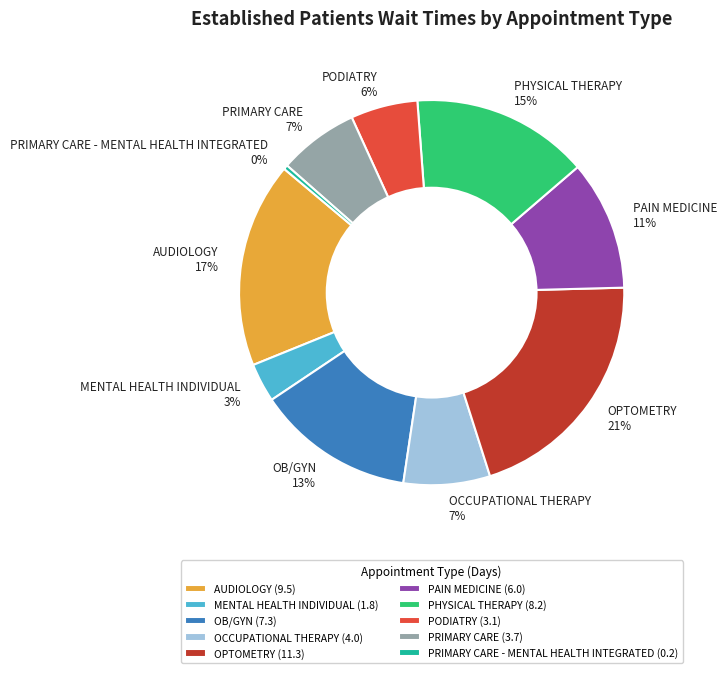

To the nearest percent, what percentage of the pie is OCCUPATIONAL THERAPY?

7%